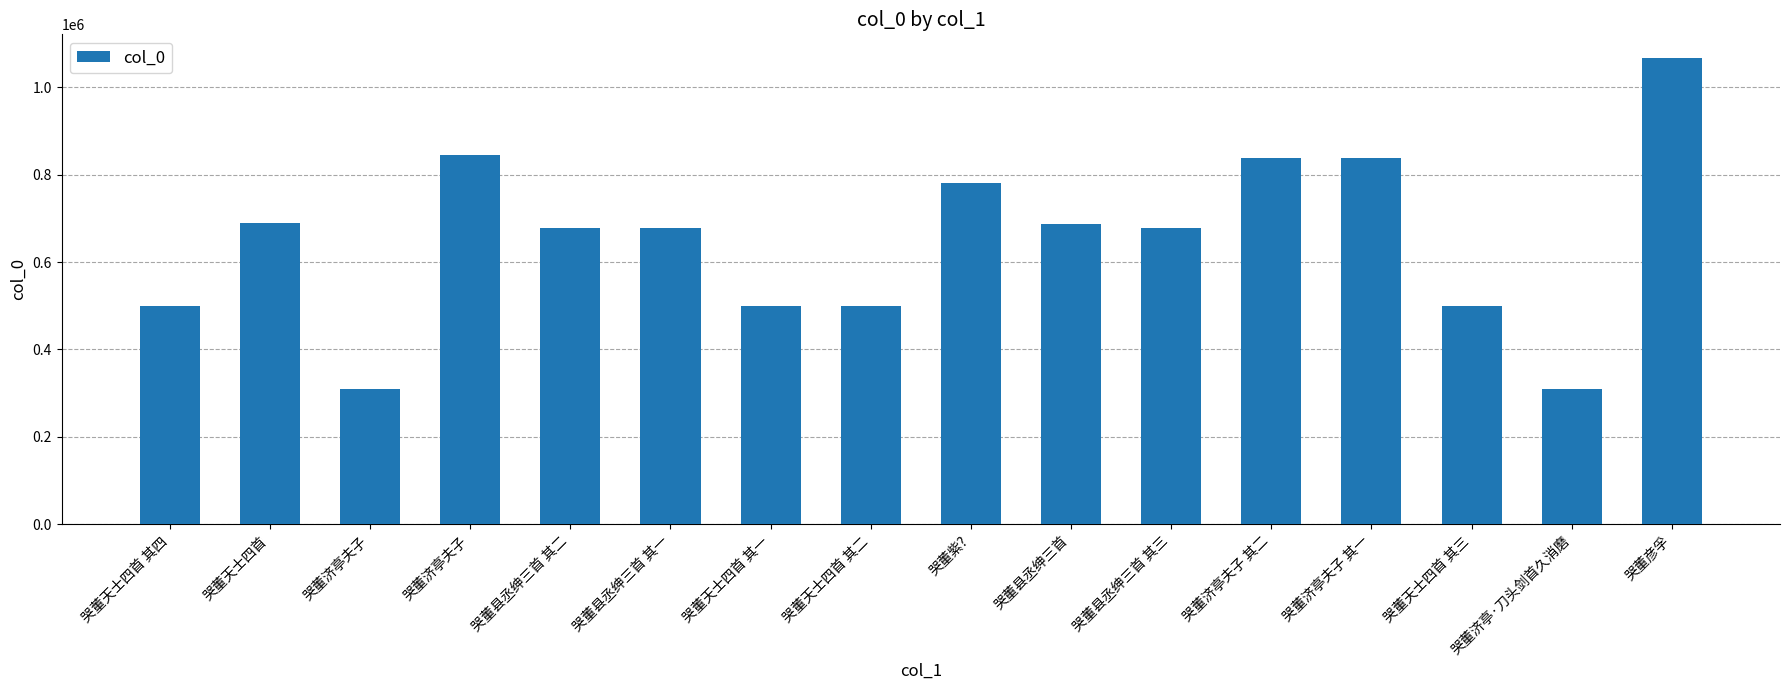

How many values are below 676905?

8